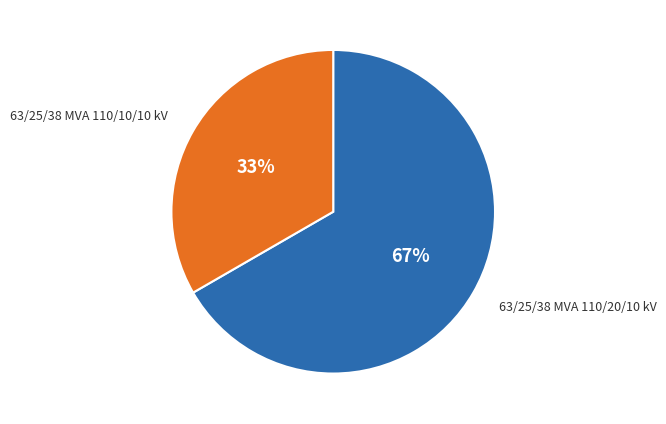

To the nearest percent, what portion does 63/25/38 MVA 110/10/10 kV represent?

33%